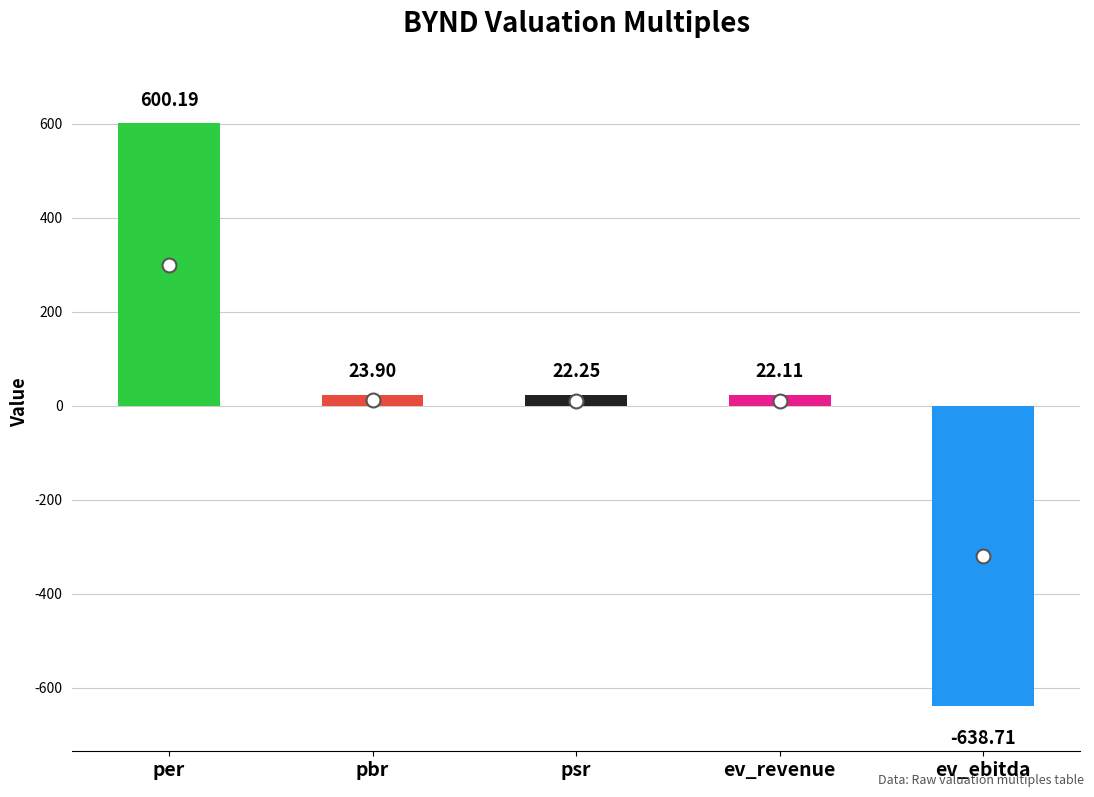

Where does the data first go above 22?

per